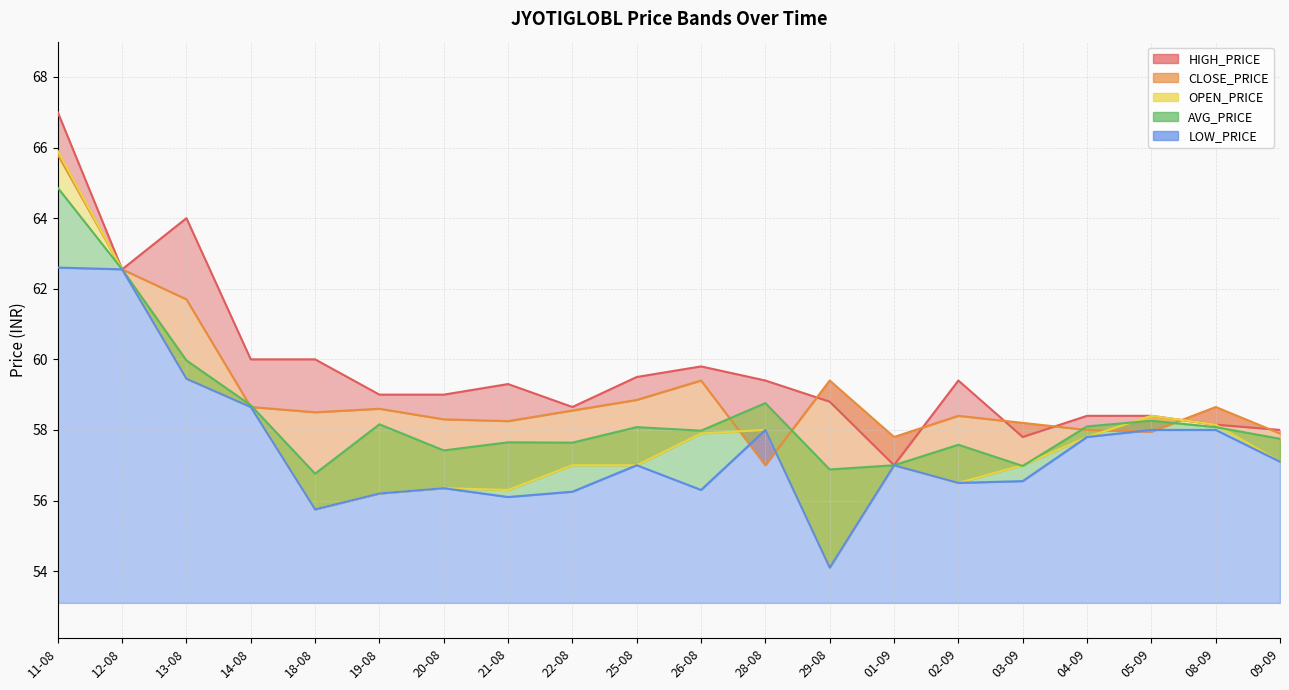

What is the sum of all OPEN_PRICE values?

1157.1